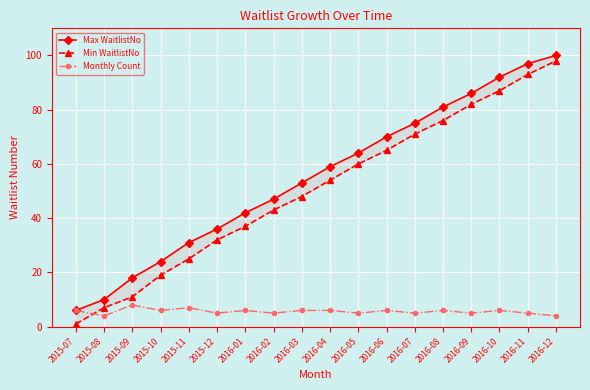

What is the label of the 6th point from the left?

2015-12